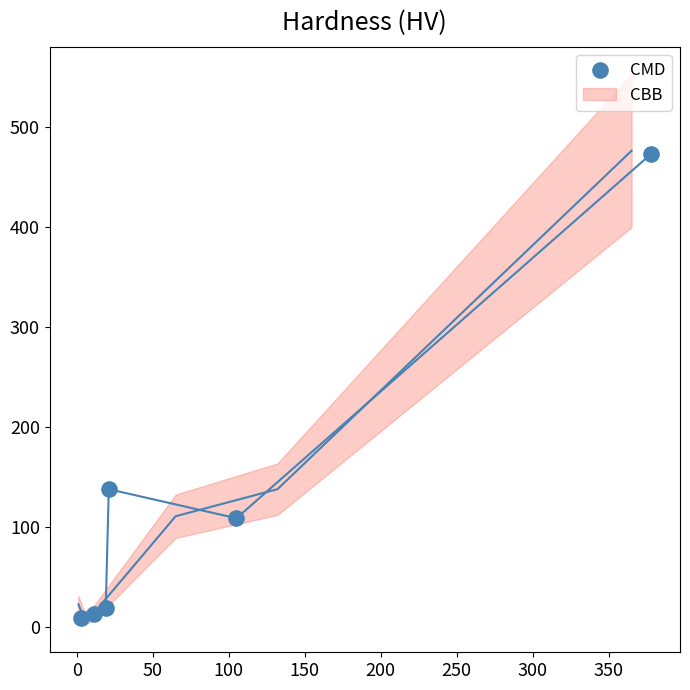

What is the average X value?

90